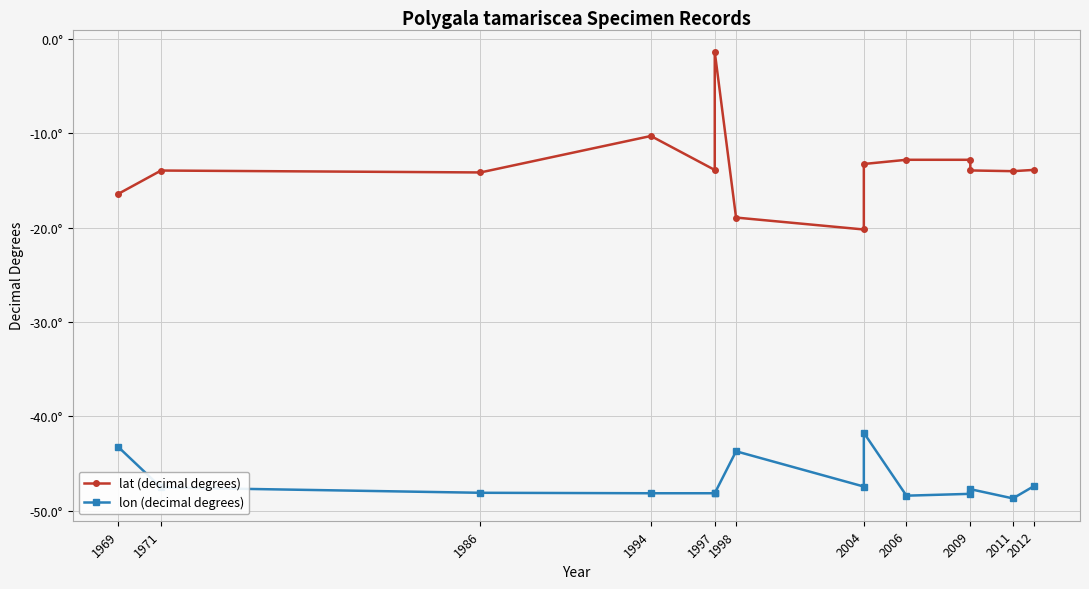

True or false: lon (decimal degrees) and lat (decimal degrees) intersect in this chart.

False